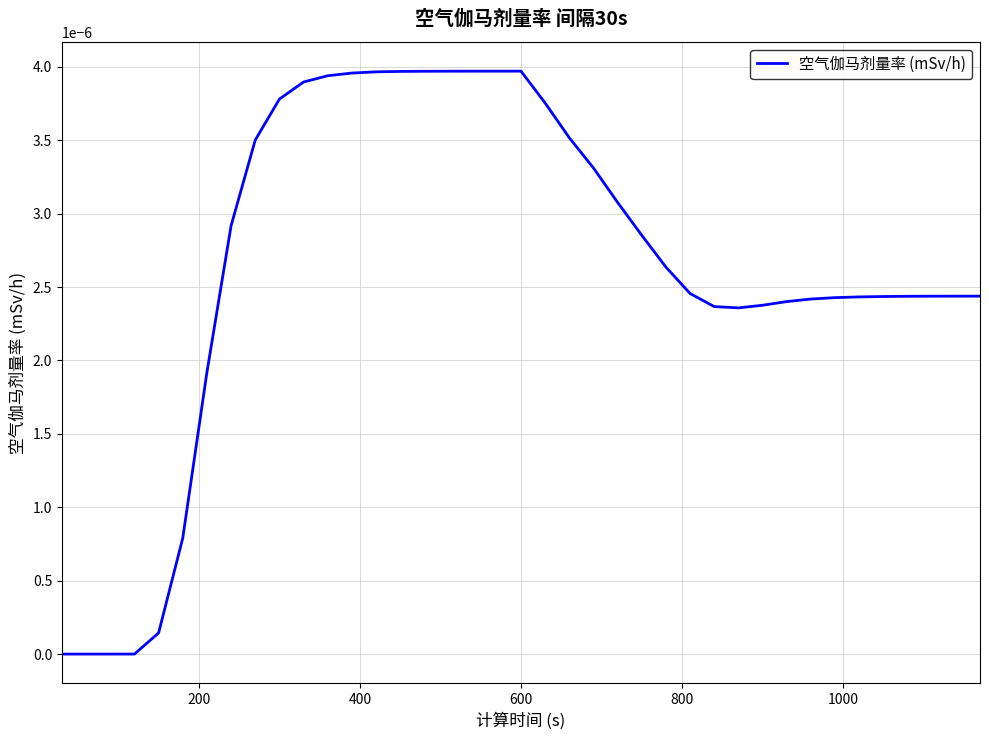

Is this an area chart (filled region under the line)?

No